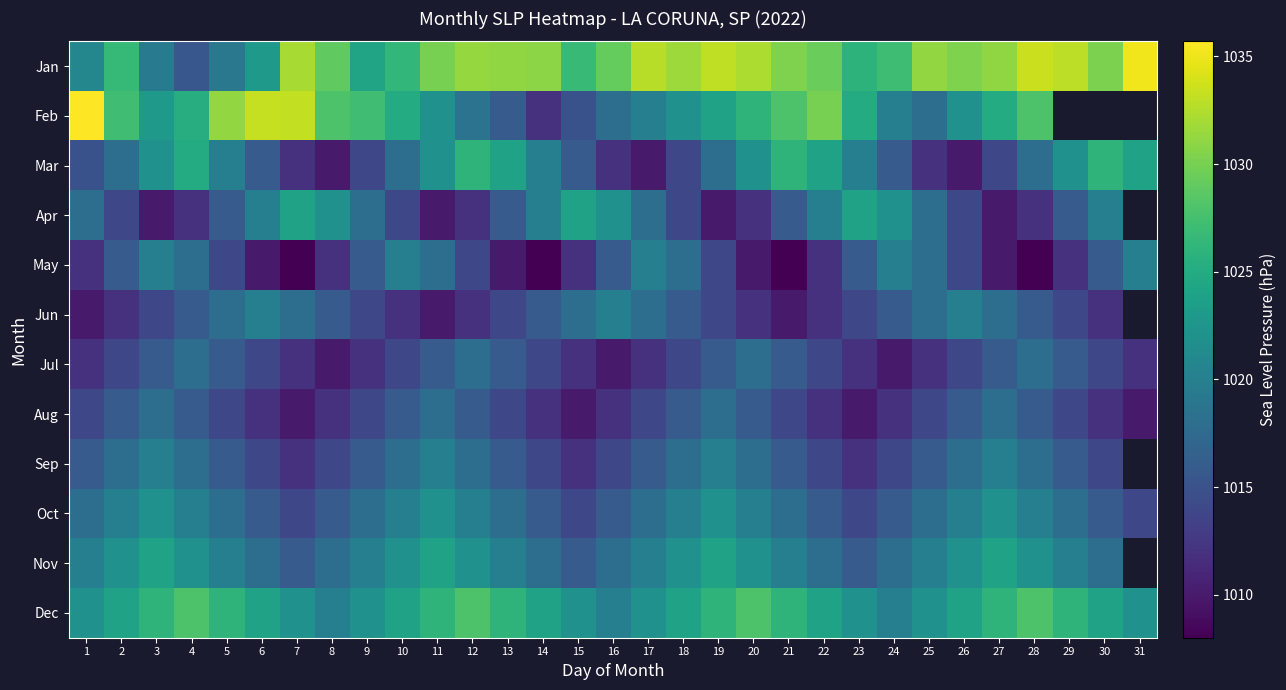

Is it true that Aug equals 1014.0 at 25?

True